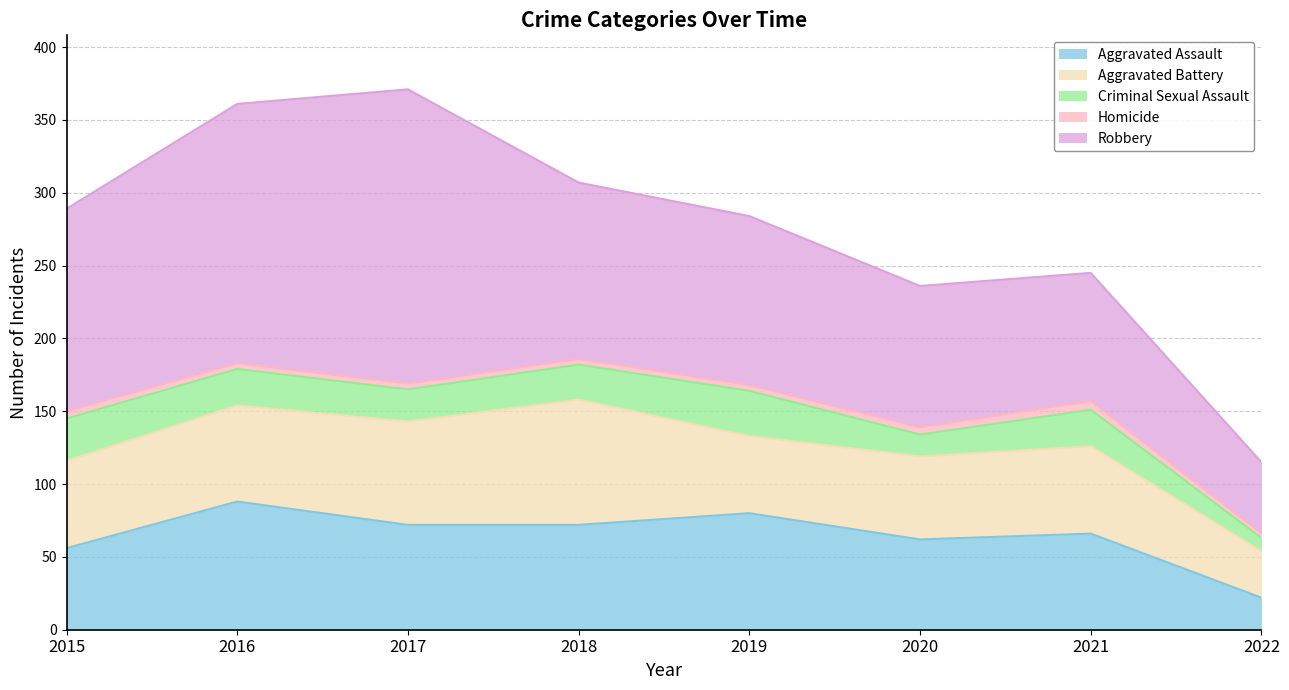

In Homicide, how many points are higher than both neighbors (excluding endpoints)?

1